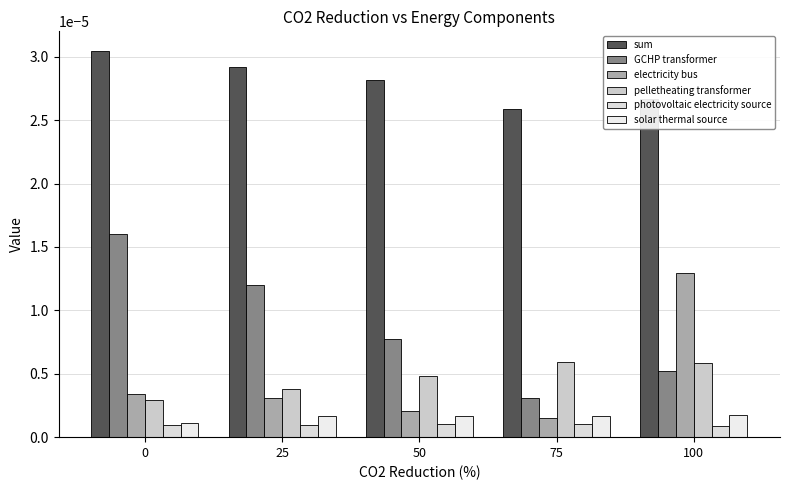

Which label corresponds to the smallest value in the chart?

100